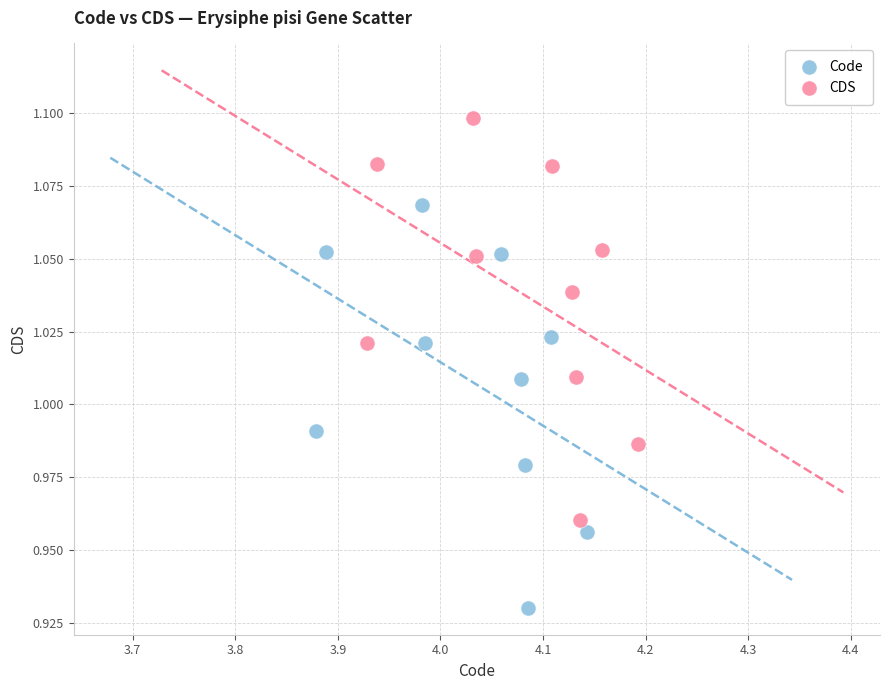

Which series reaches the minimum Y coordinate?

Code